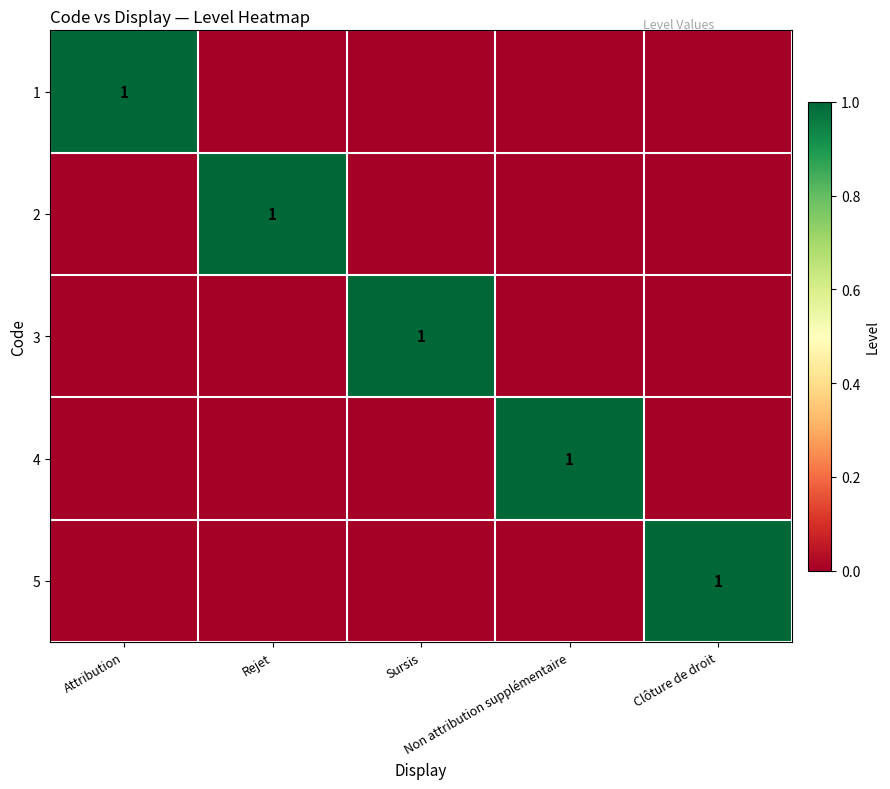

List the labels in order of 2 value, largest first.

Rejet, Attribution, Sursis, Non attribution supplémentaire, Clôture de droit